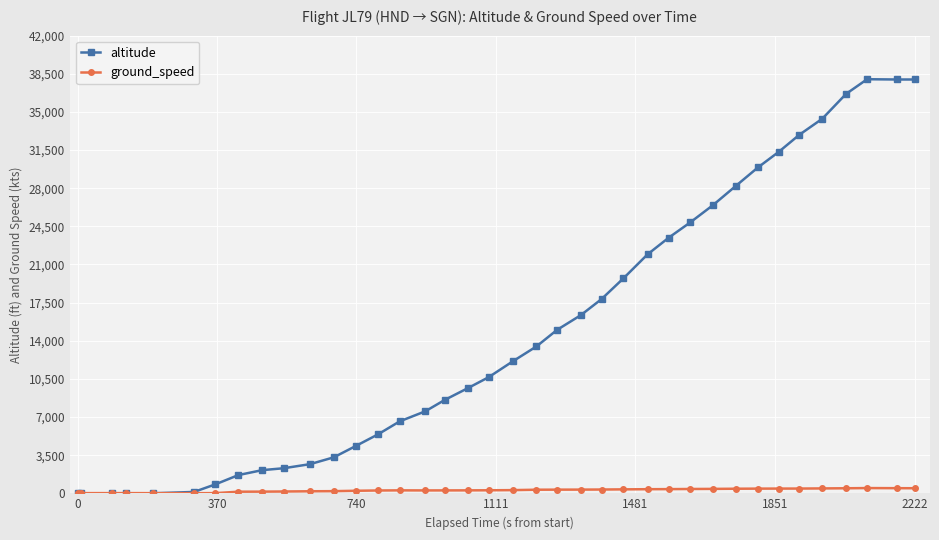

Which series has the widest spread of values?

altitude